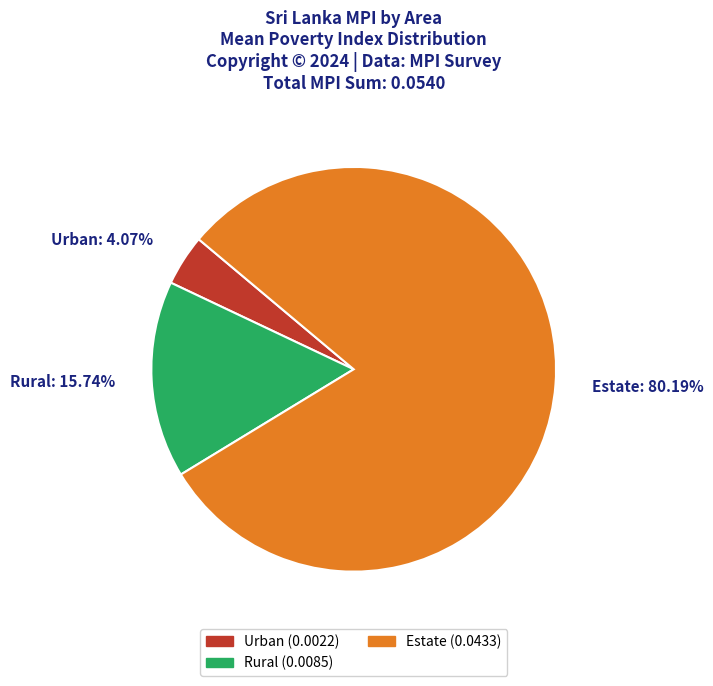

Which category has the smallest portion of the pie?

Urban